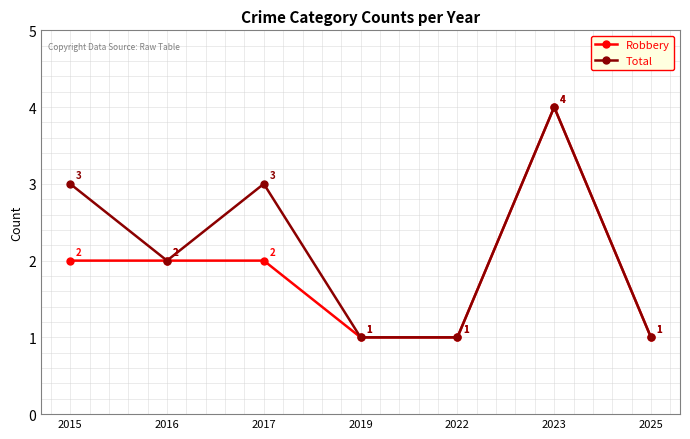

True or false: Robbery has a value of 5 at 2023.

False